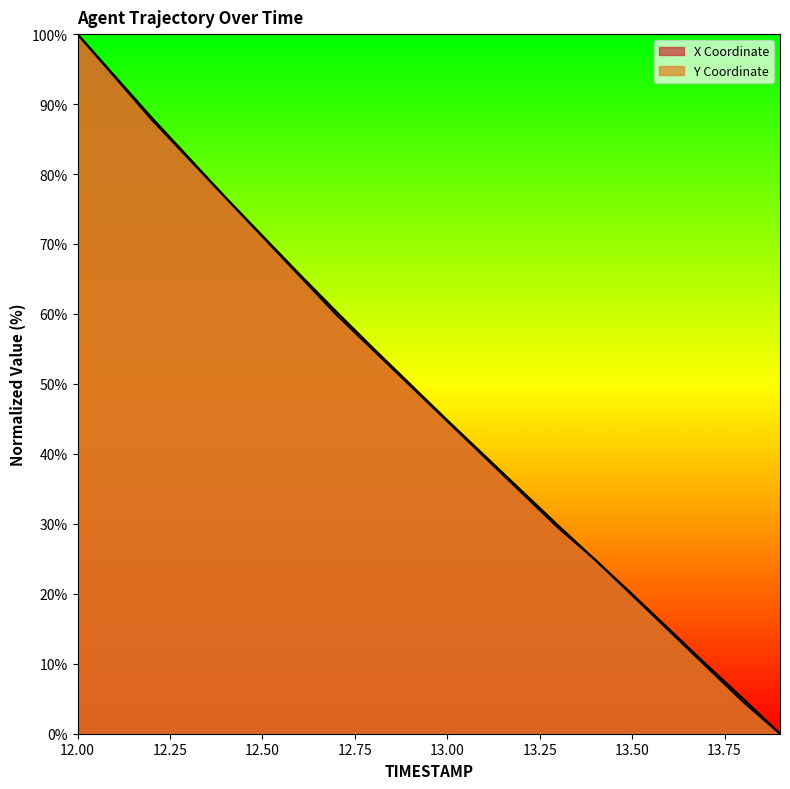

What is the difference between the highest and lowest values at 13.2?

0.3